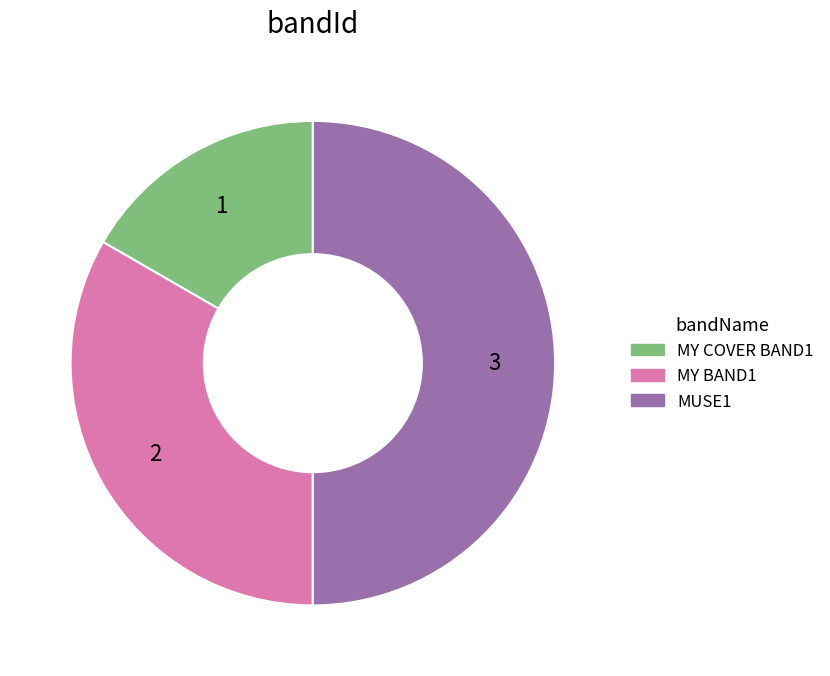

Is it true that MY BAND1 is 33% of the pie?

True